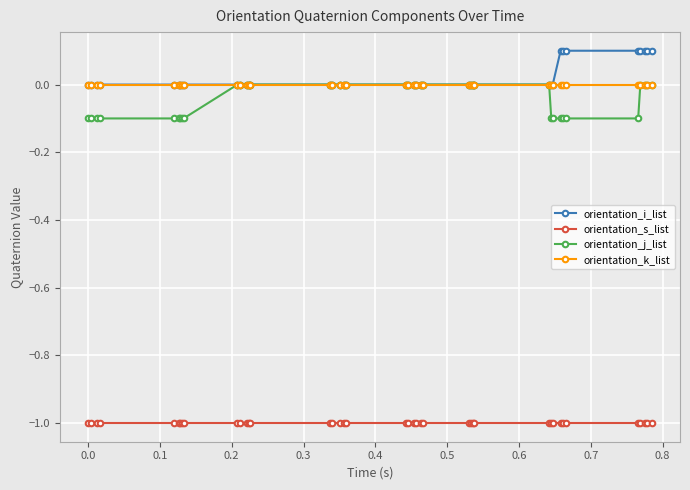

True or false: orientation_k_list and orientation_s_list cross at least once.

False